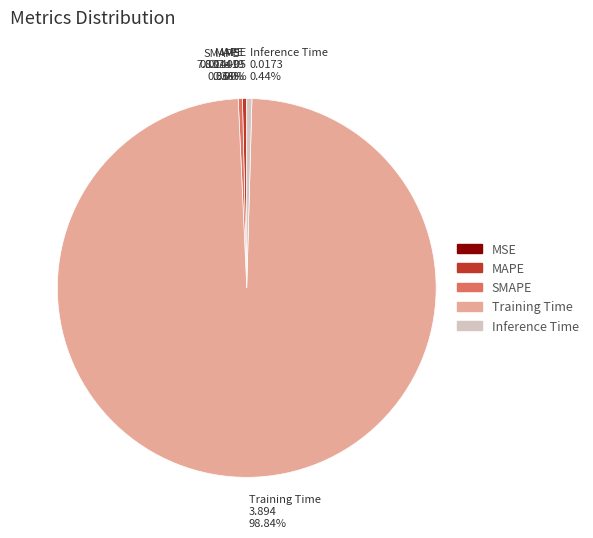

Do MAPE and Training Time together represent more than half of the pie?

Yes